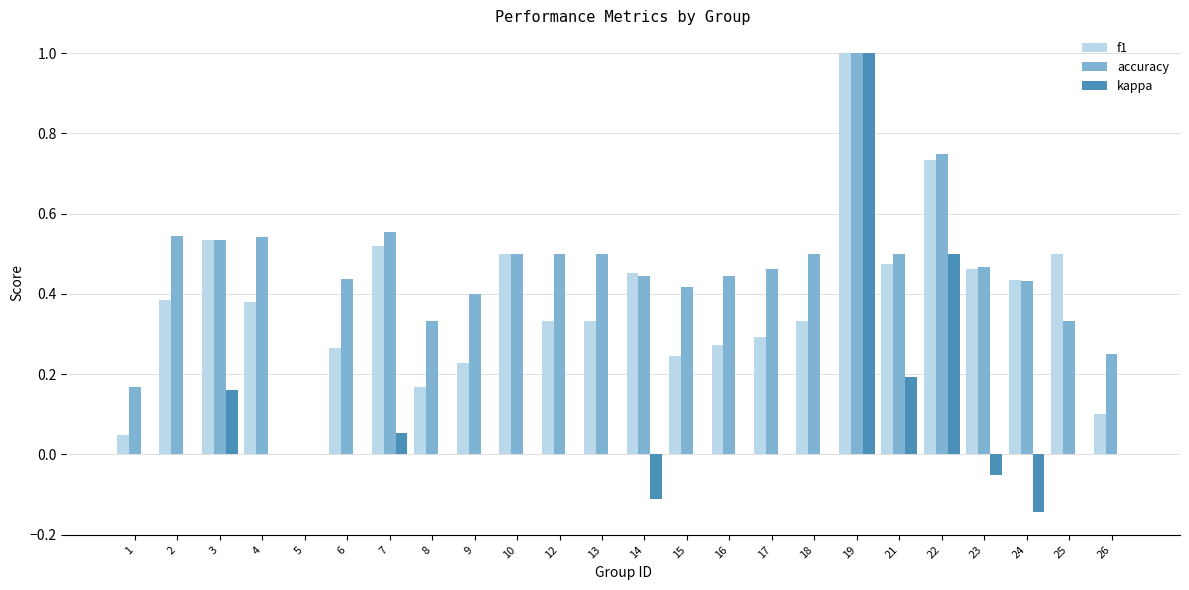

What is the maximum value for f1?

1.0